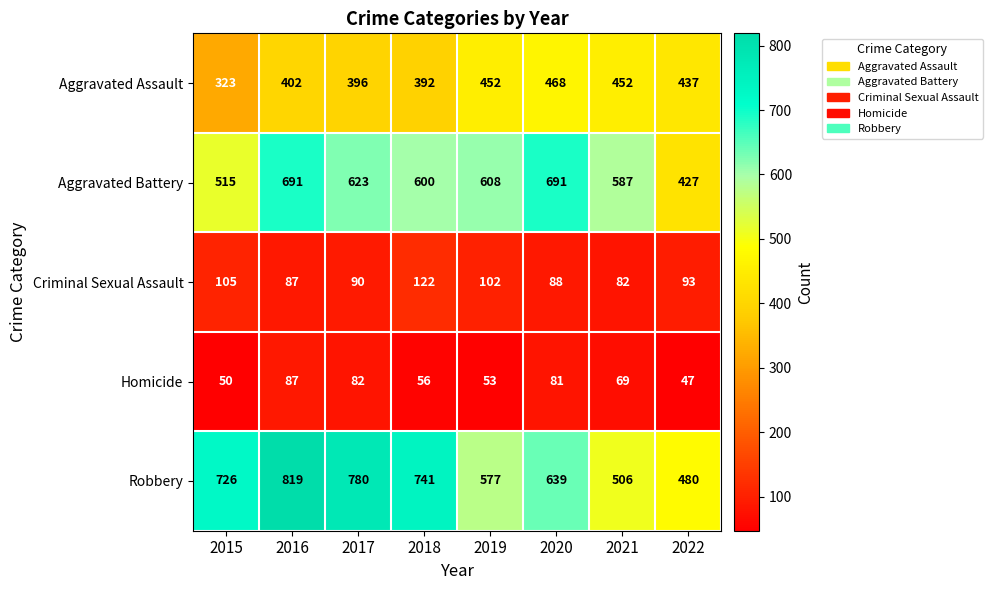

Which category has the lowest value in the Aggravated Battery series?

2022